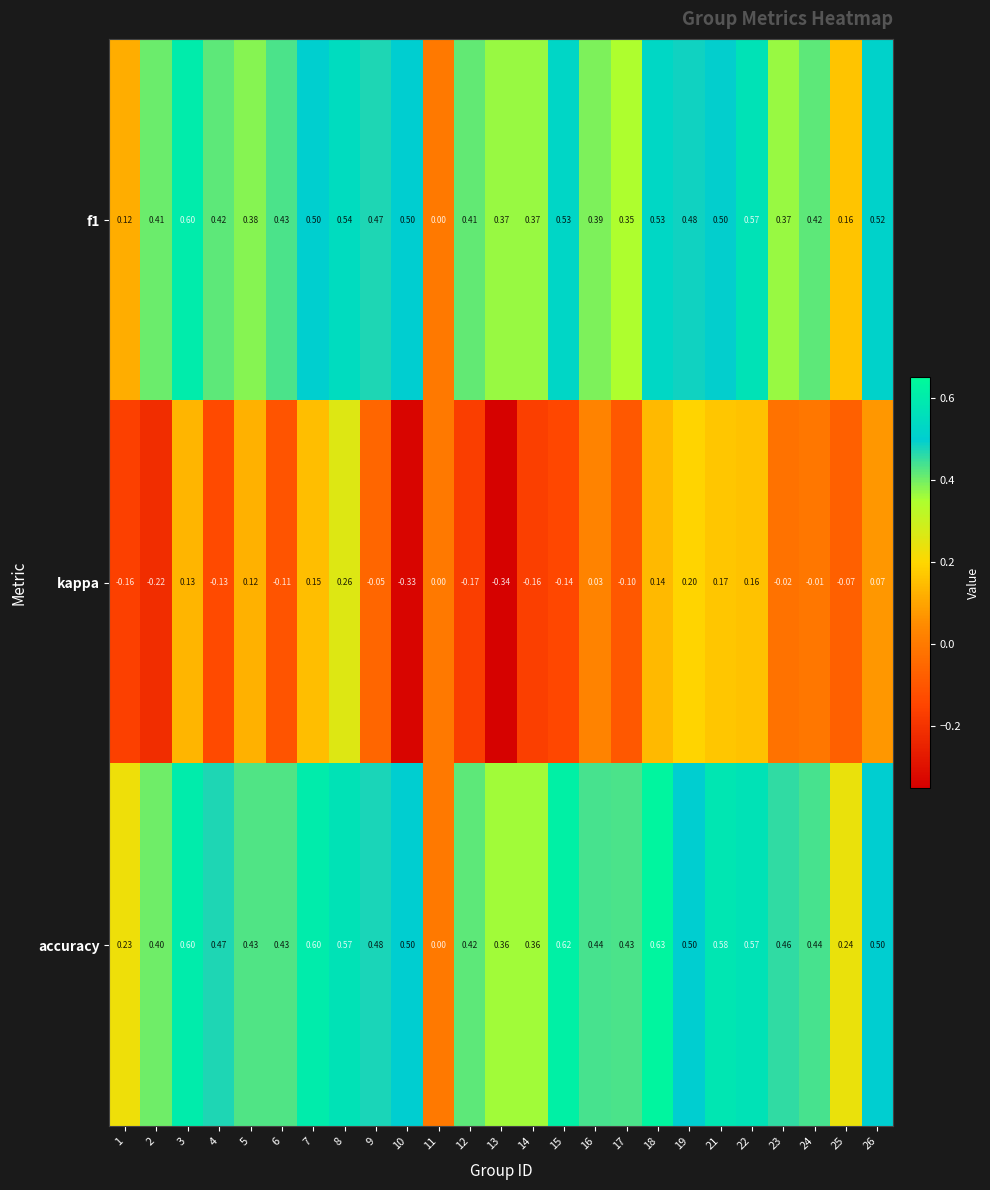

Which series has the widest spread of values?

accuracy